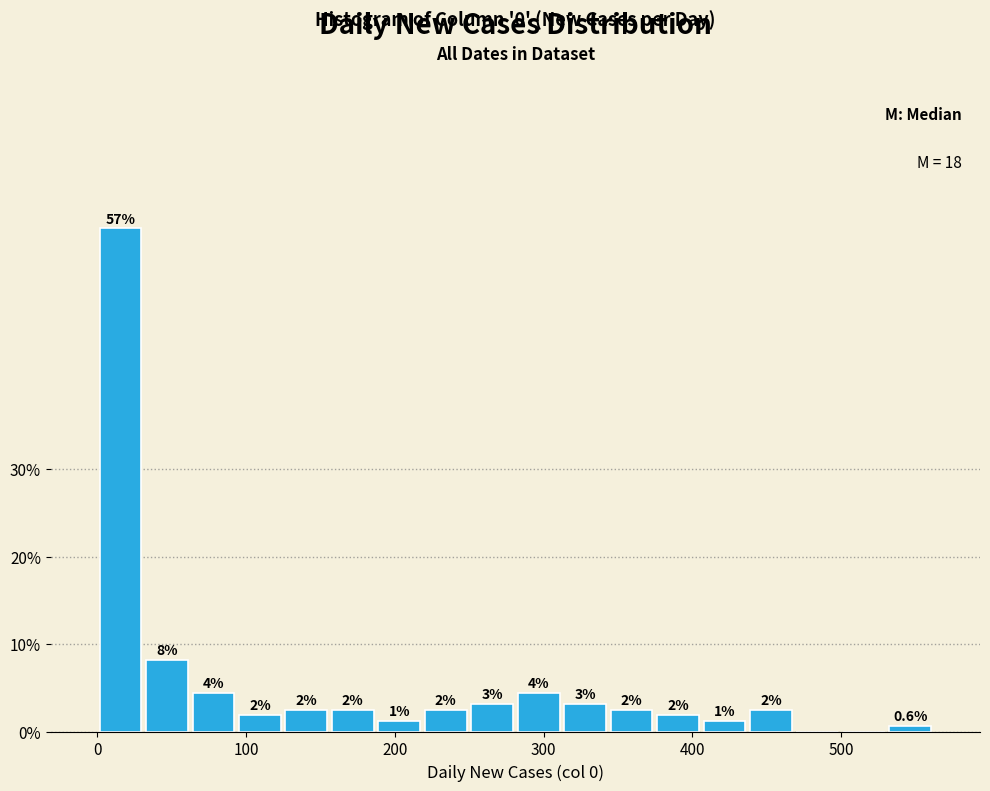

Read against the x-axis, roughly where is the centre of the tallest bar?

20